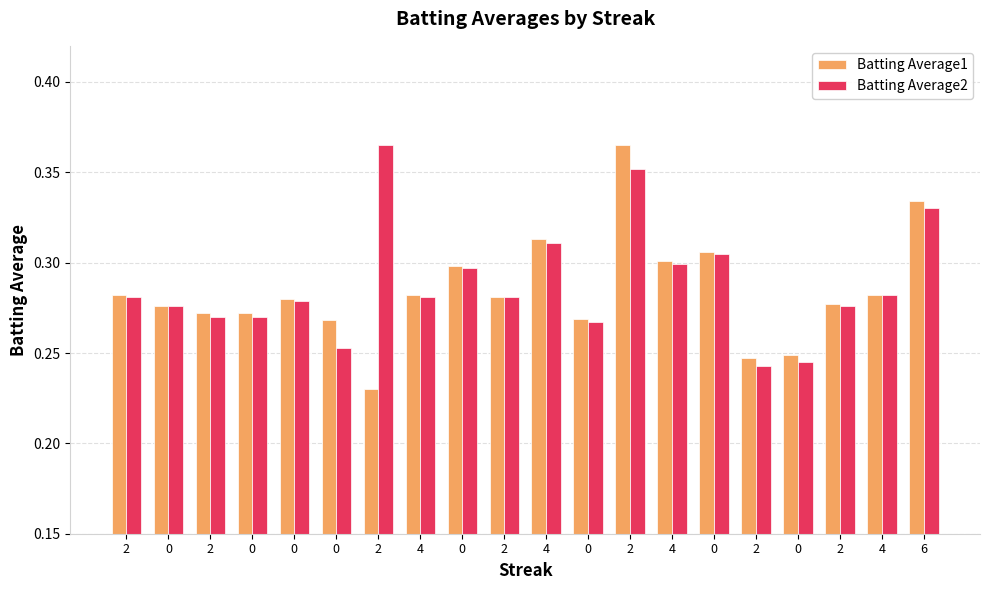

What are all the series names shown in the legend?

Batting Average1, Batting Average2